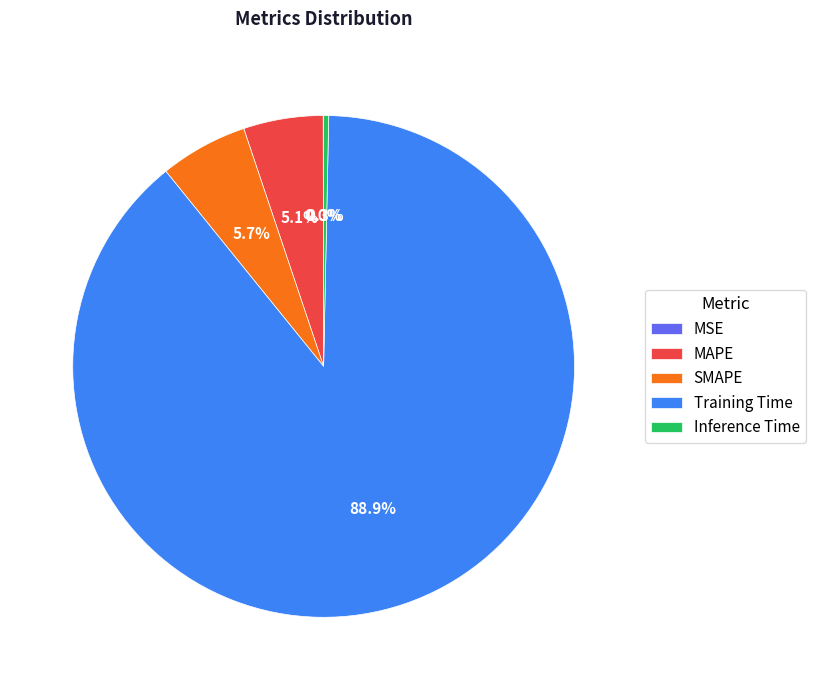

Which has a higher value, MAPE or Training Time?

Training Time